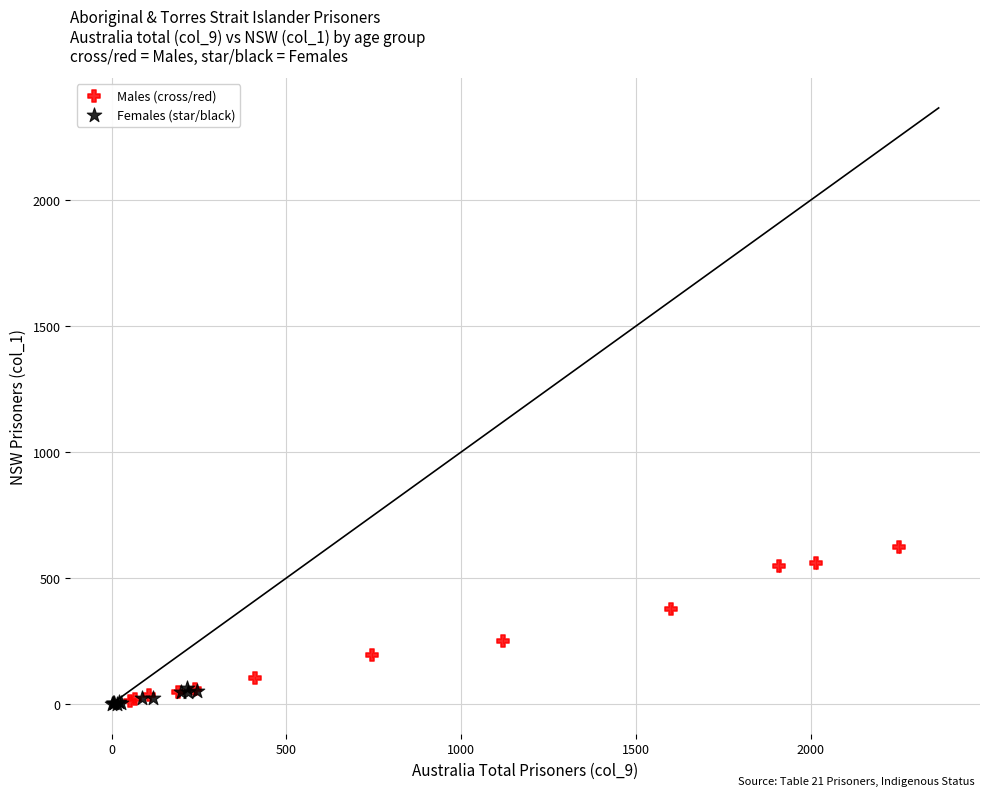

Which series reaches the maximum Y coordinate?

Males (cross/red)